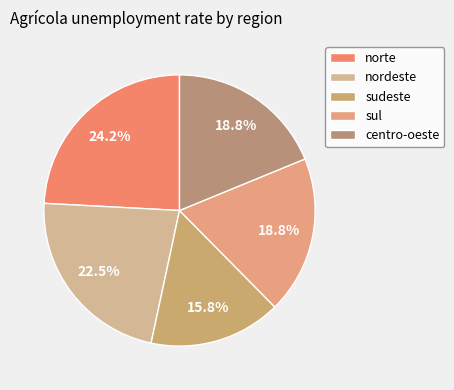

To the nearest percent, what is the difference between the sul and nordeste slice percentages?

4%